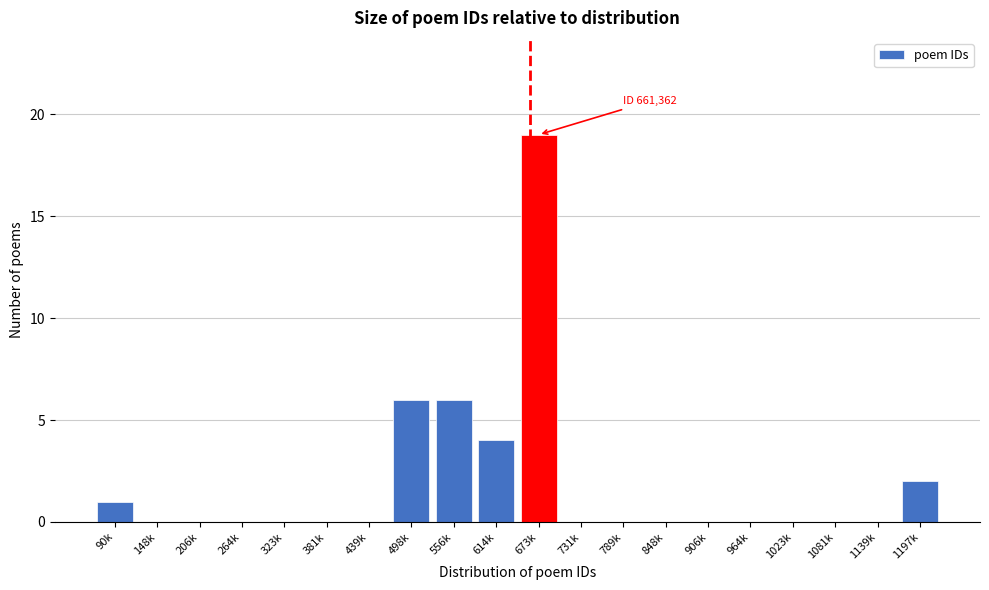

Reading right to left, extract all data points from this chart.

1197k=2	1139k=0	1081k=0	1023k=0	964k=0	906k=0	848k=0	789k=0	731k=0	673k=19	614k=4	556k=6	498k=6	439k=0	381k=0	323k=0	264k=0	206k=0	148k=0	90k=1